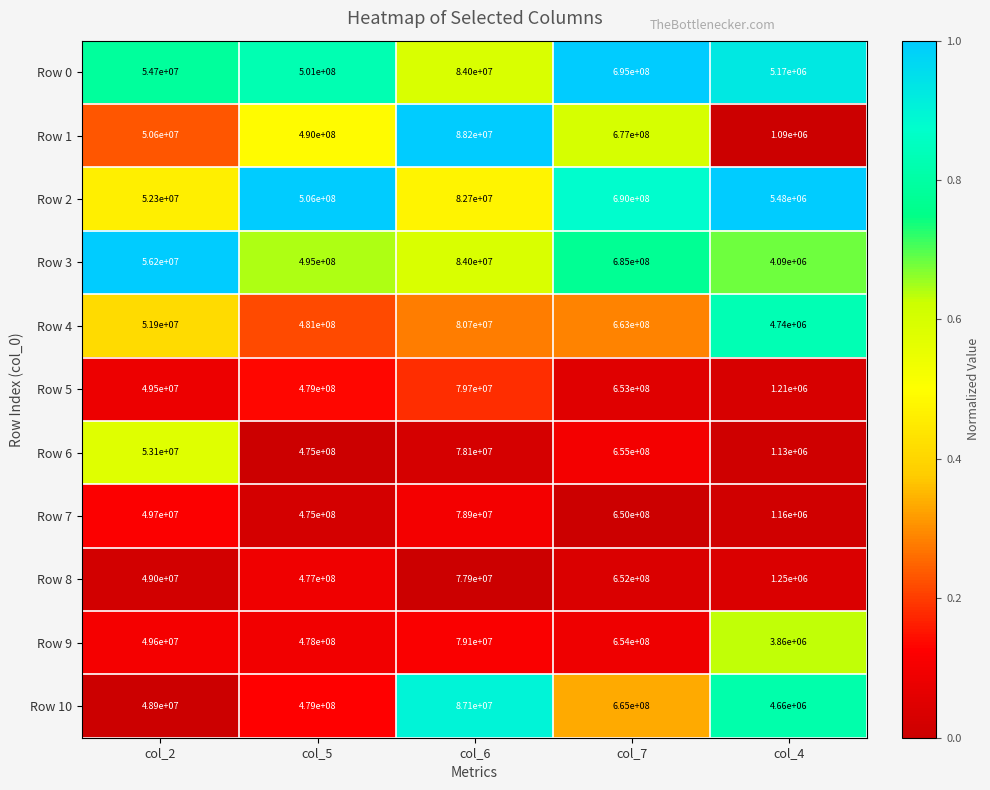

List the series in order of their peak value, lowest first.

Row 7, Row 8, Row 5, Row 9, Row 6, Row 4, Row 10, Row 1, Row 3, Row 2, Row 0